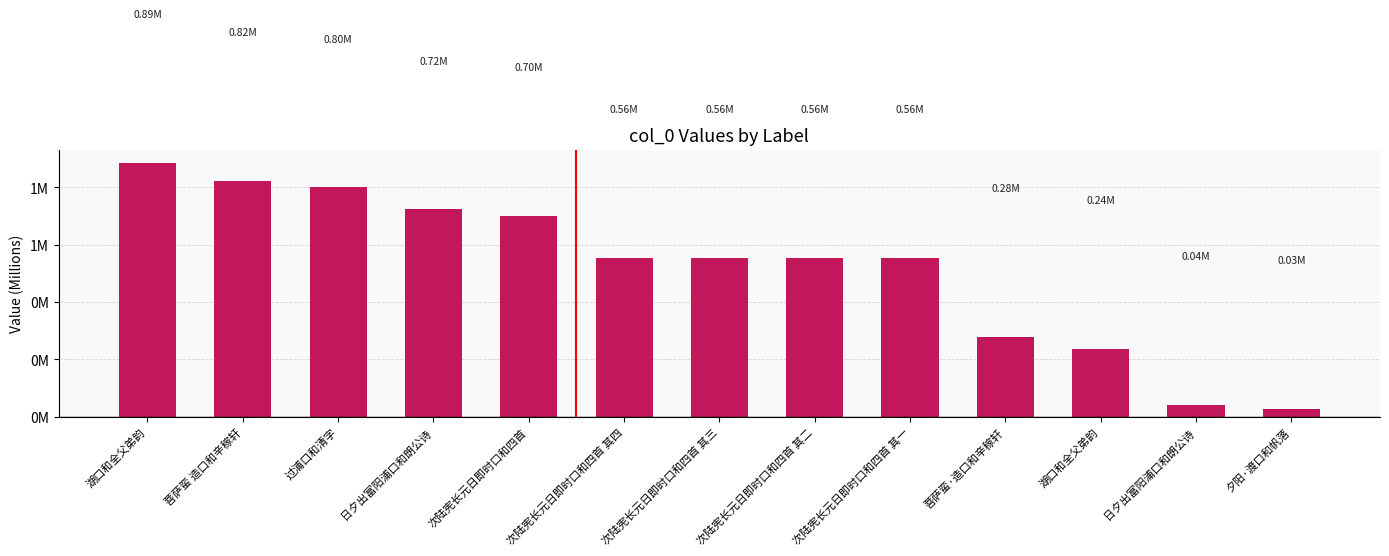

Reading left to right, what are all the values shown in this chart?

湖口和全父弟韵=0.9	菩萨蛮 造口和辛稼轩=0.8	过浦口和清字=0.8	日夕出富阳浦口和朗公诗=0.7	次陆宪长元日即时口和四首=0.7	次陆宪长元日即时口和四首 其四=0.6	次陆宪长元日即时口和四首 其三=0.6	次陆宪长元日即时口和四首 其二=0.6	次陆宪长元日即时口和四首 其一=0.6	菩萨蛮·造口和辛稼轩=0.3	湖口和全父弟韵=0.2	日夕出富阳浦口和朗公诗=0.0	夕阳·渡口和帆落=0.0